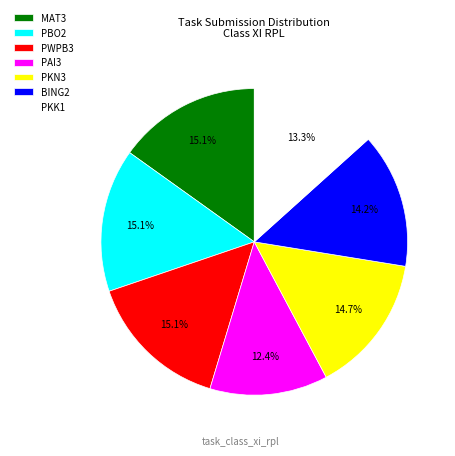

What is the smallest slice in the pie chart?

PAI3